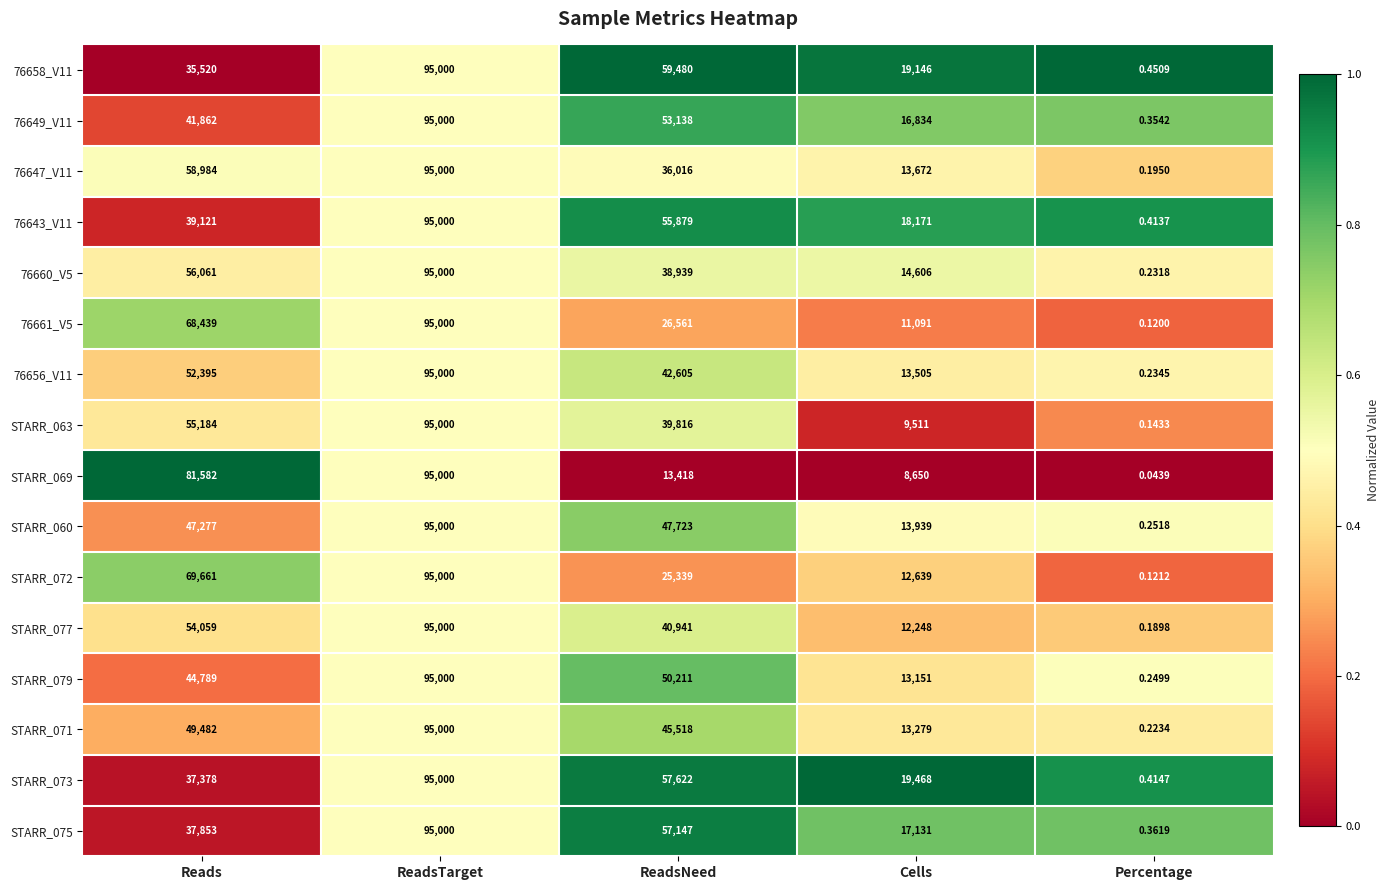

How many data points does each series have?

5